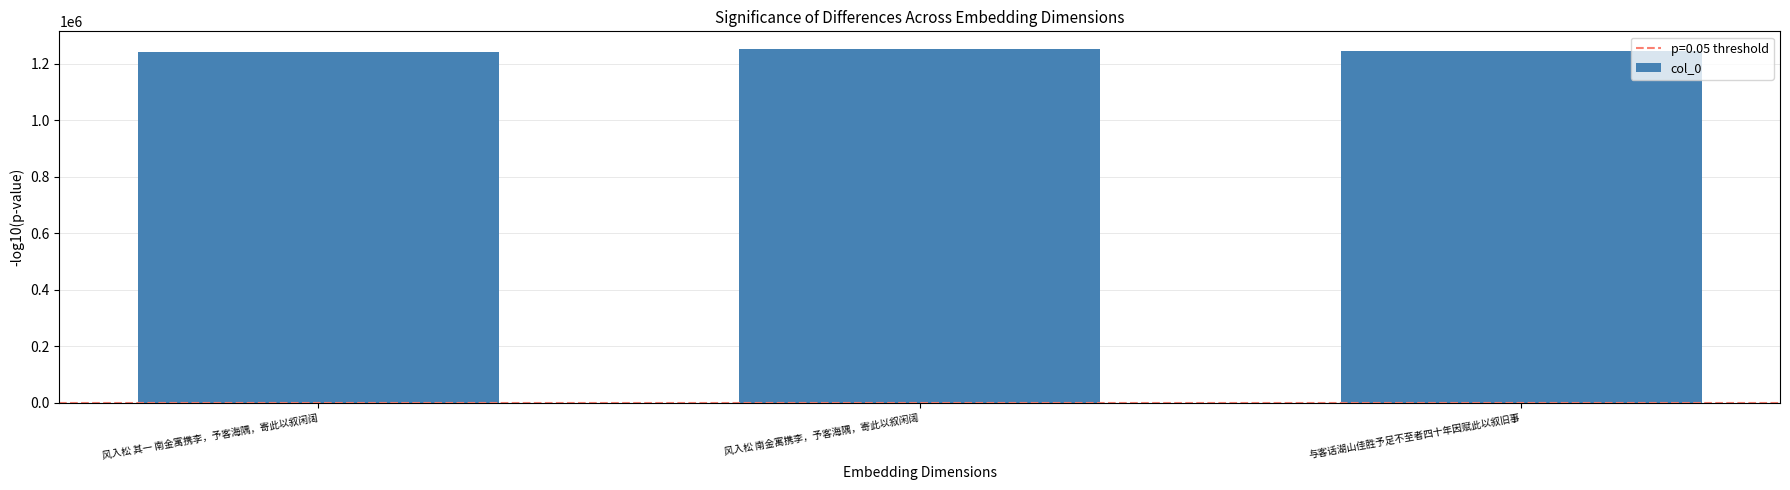

At which label does the data first exceed 1243815?

风入松 南金寓携李，予客海隅，寄此以叙闲阔